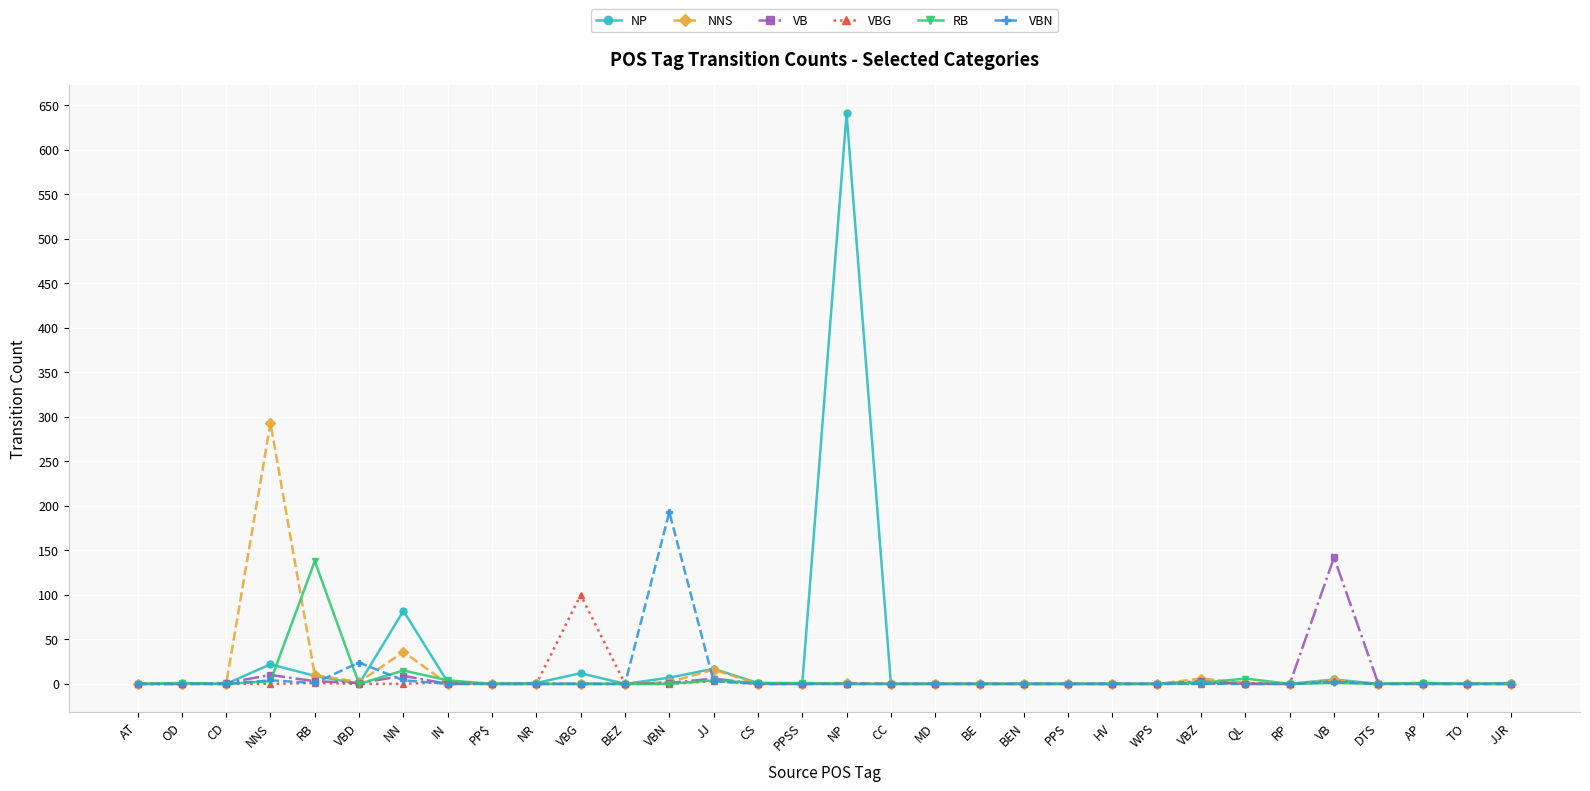

True or false: VB has more than 1 points higher than both neighbors.

True